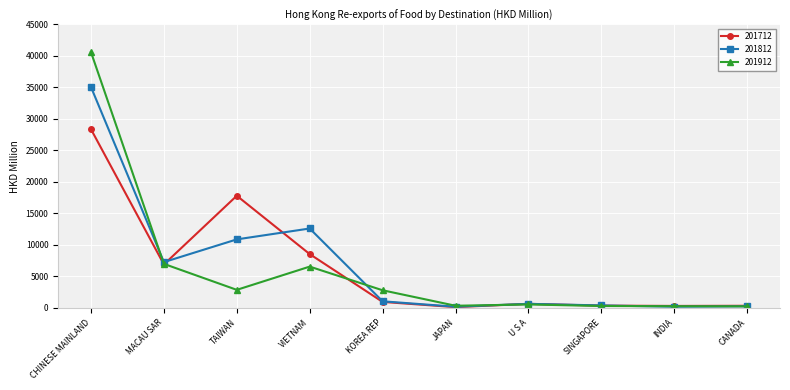

What is the spread (max minus min) of values at SINGAPORE?

88.5